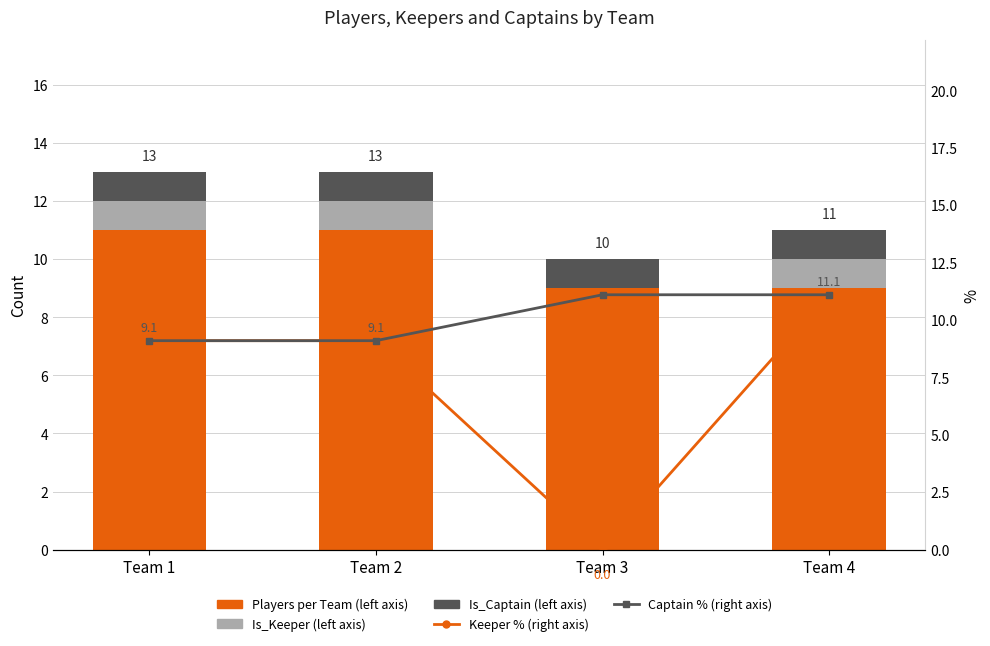

The Captain % (right axis) series shows 9.1 at Team 2. True or false?

True